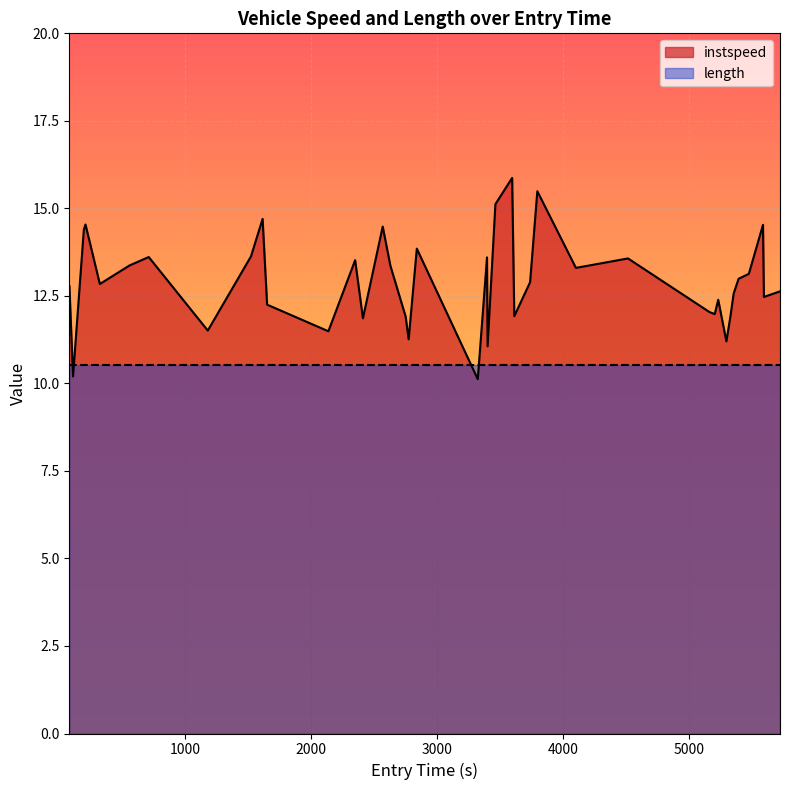

True or false: instspeed and length cross at least once.

True